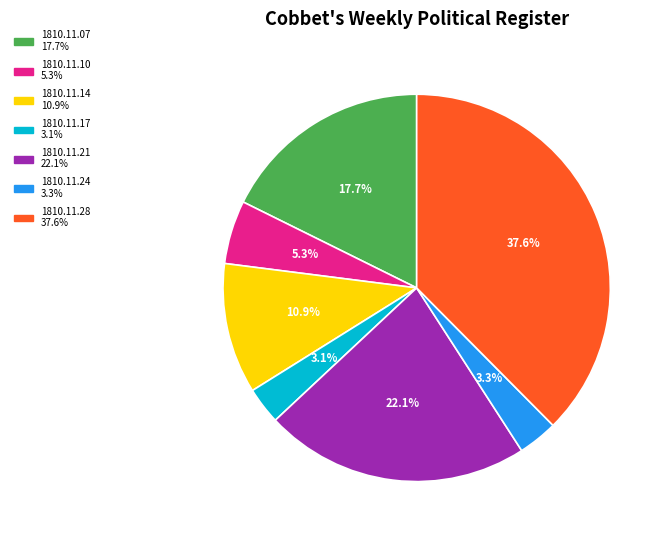

Does 1810.11.28 account for over 50% of the chart?

No